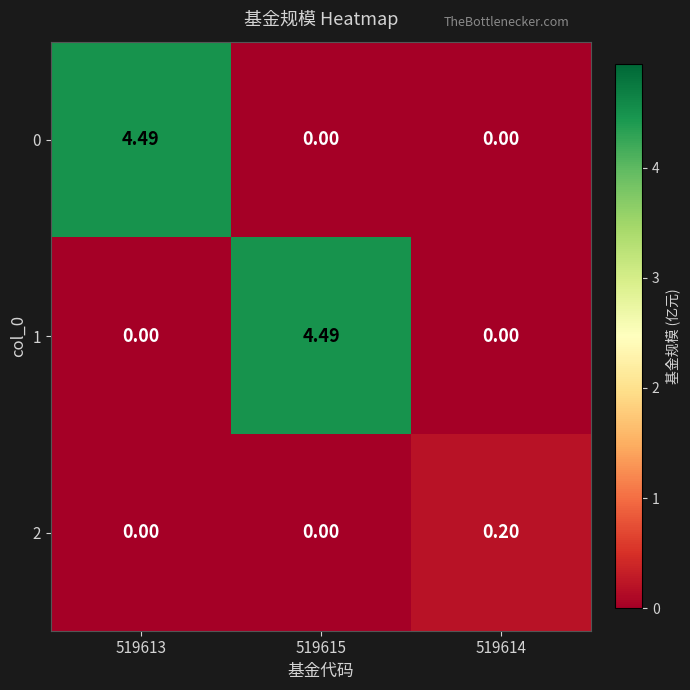

Is the value of 1 at 519613 greater than the value of 0 at 519613?

No